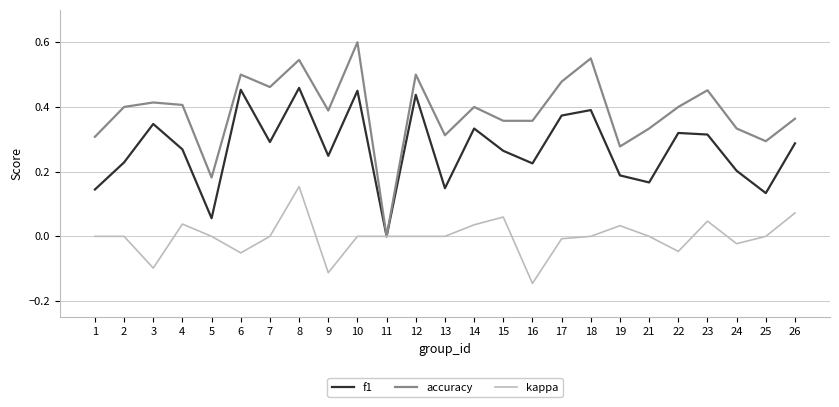

At which category is the sum across all series the highest?

8